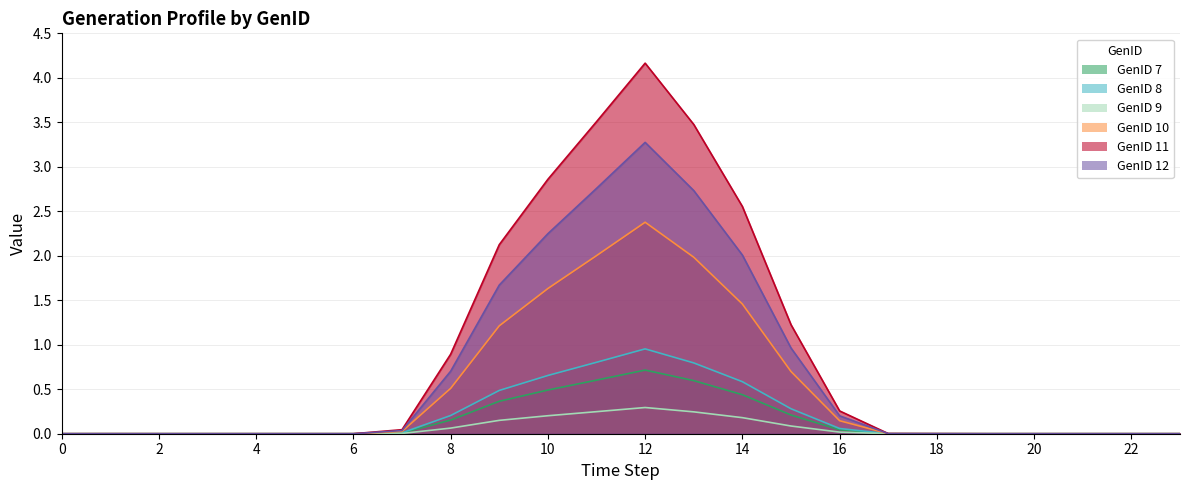

True or false: GenID 10 and GenID 9 intersect in this chart.

False